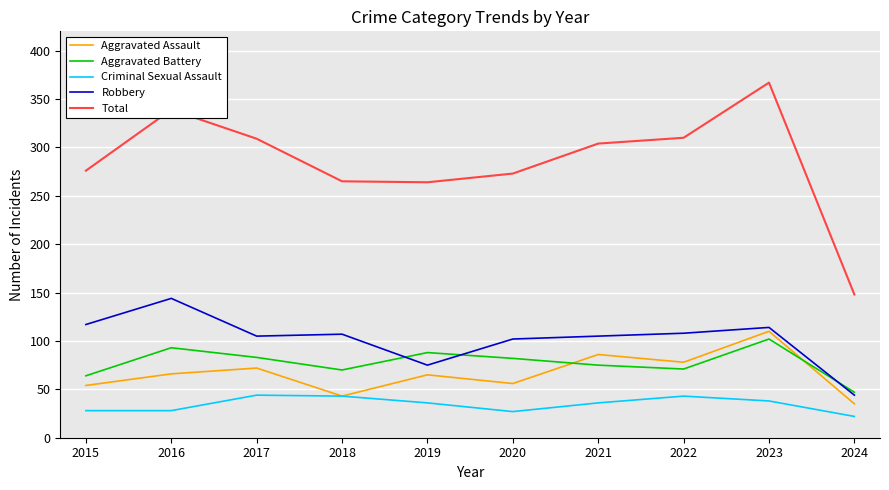

What is the difference between the Criminal Sexual Assault values at 2022 and 2023?

5